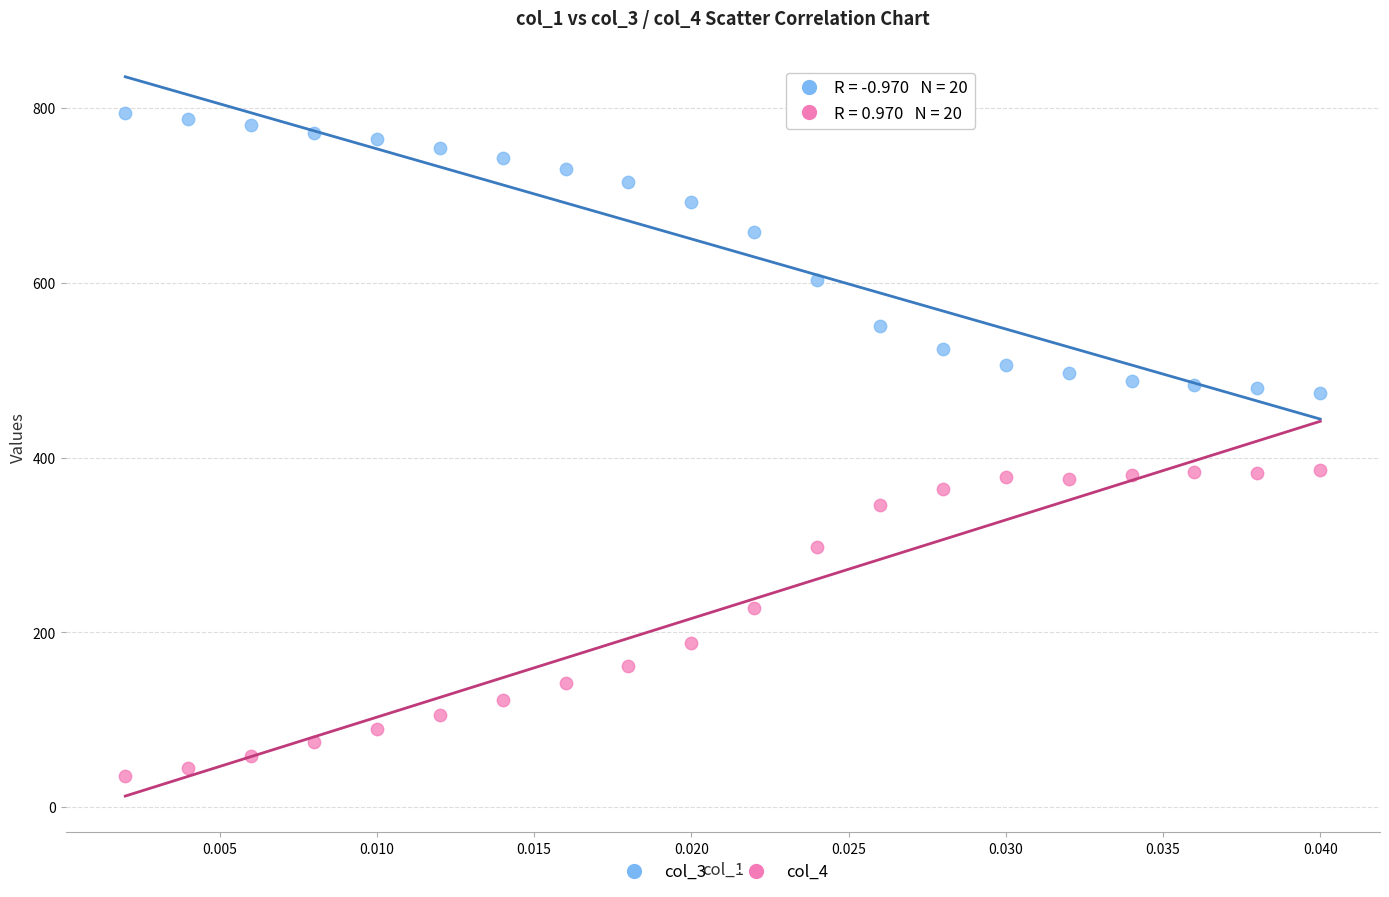

Which series has the widest spread of Y values?

col_4